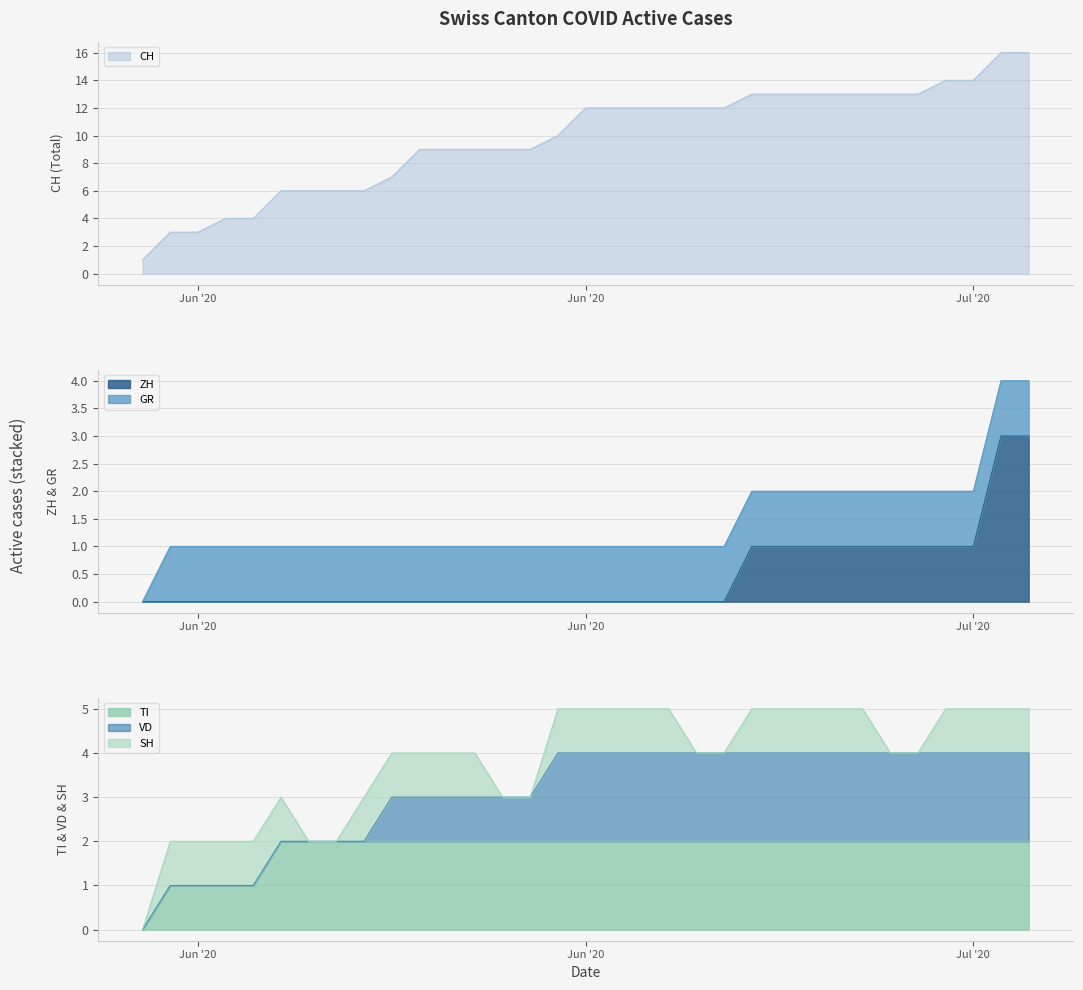

What is the sum of all CH values?

324